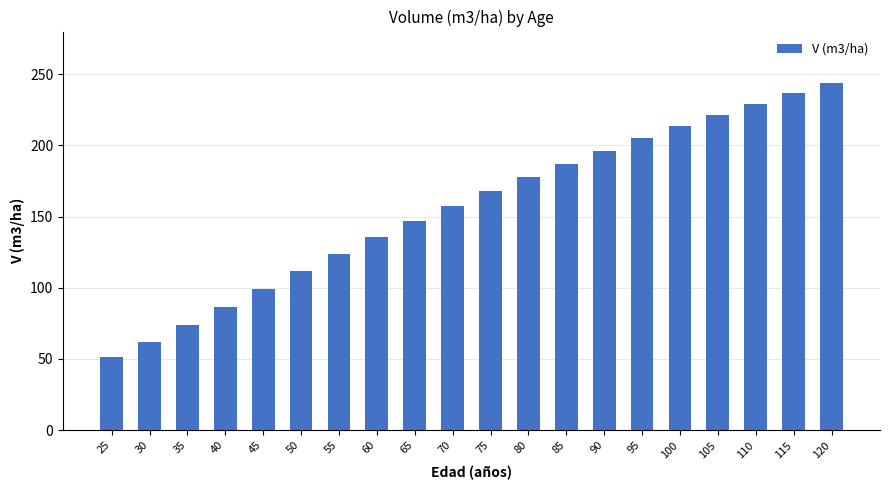

Does the chart contain stacked bars?

No